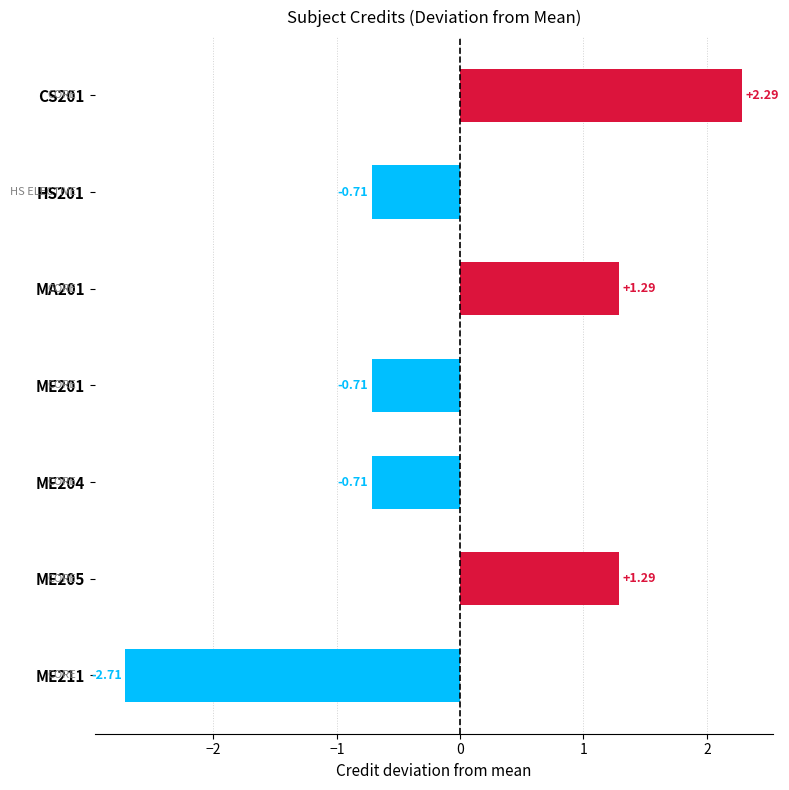

What is the change in value from ME204 to ME211?

-2.0